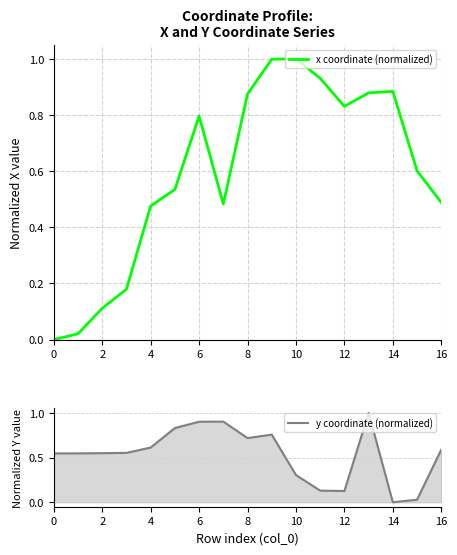

How many times do y coordinate (normalized) and x coordinate (normalized) cross each other?

4